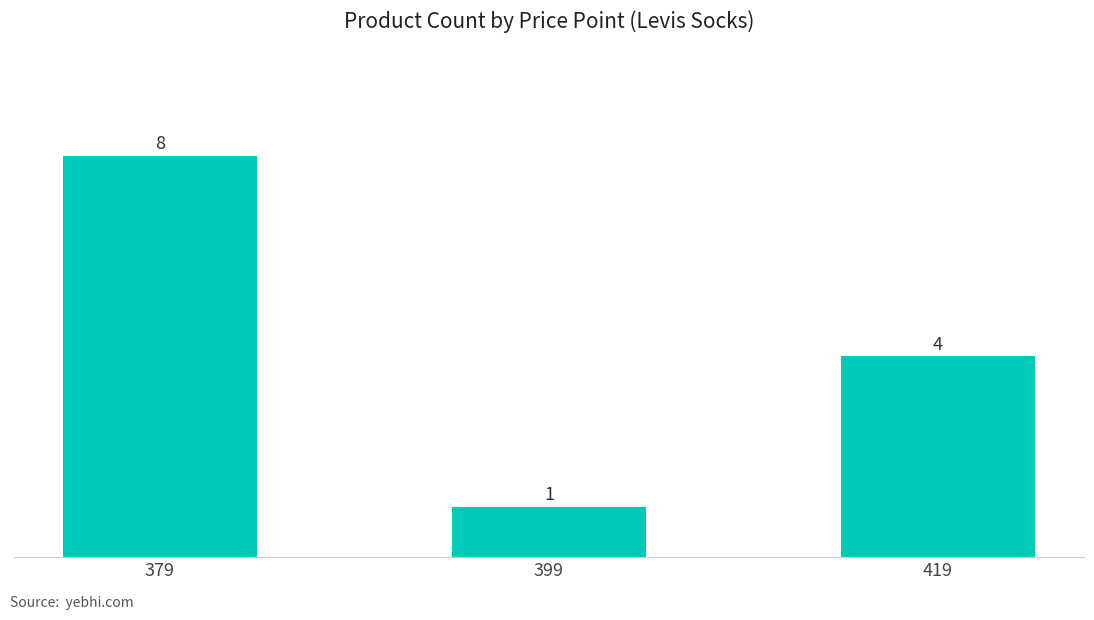

Count the number of data series in this chart.

1